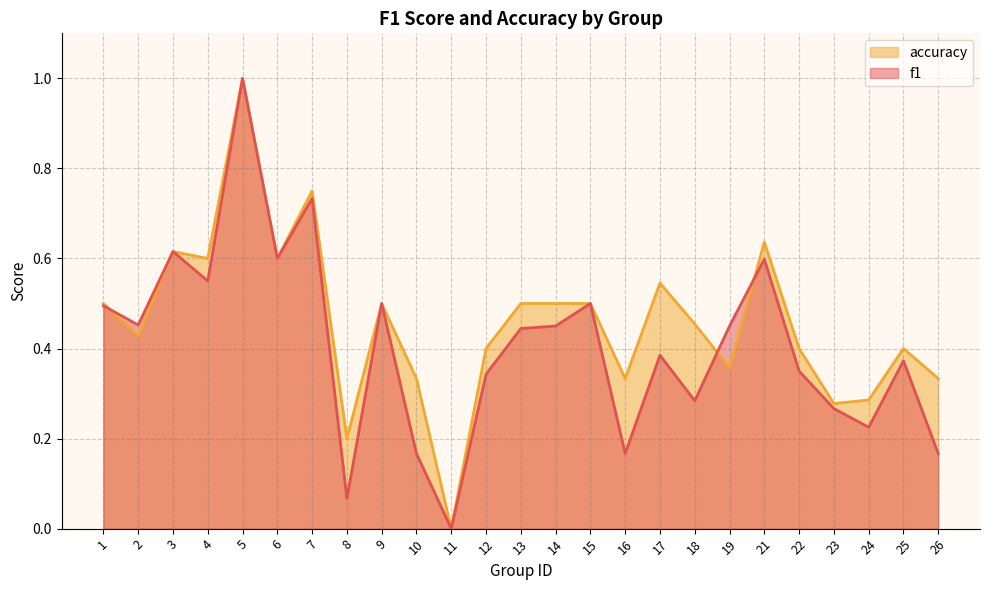

Between which two adjacent categories do accuracy and f1 first intersect?

1 and 2